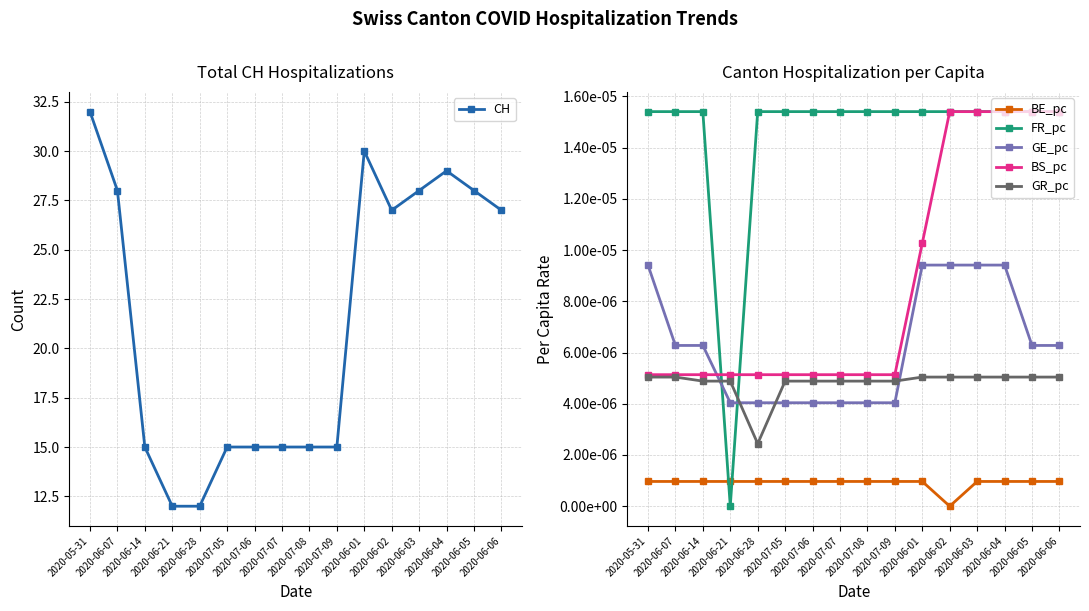

What is the spread (max minus min) of values at 2020-06-05?

28.0